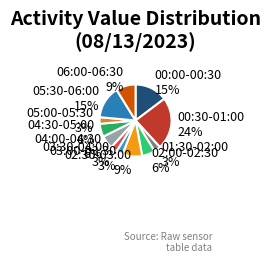

To the nearest percent, what is the difference between the largest and smallest slice percentages?

21%